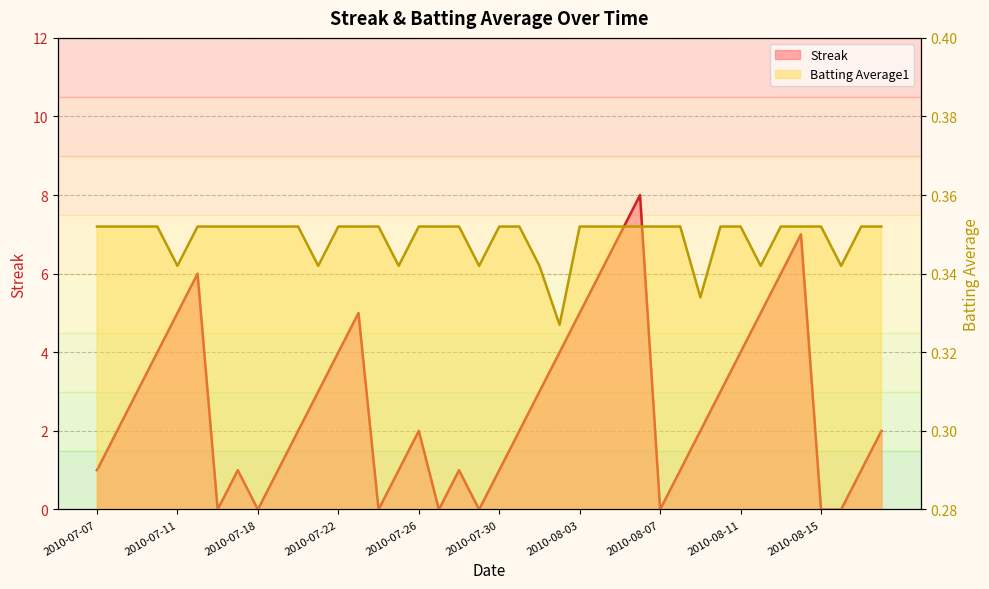

Which label corresponds to the smallest value in the chart?

2010-07-16